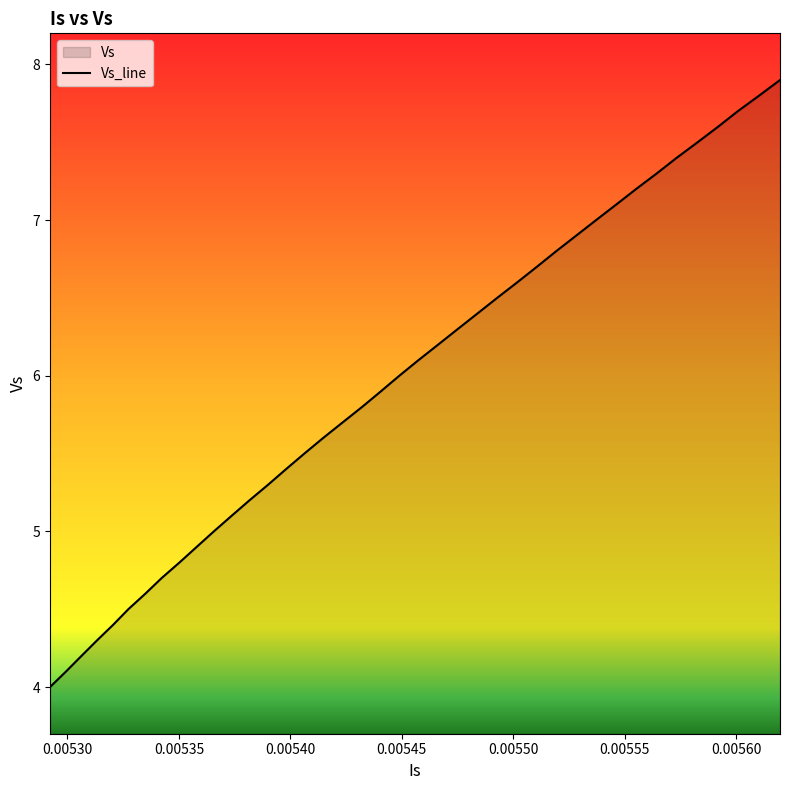

The value at 0.00530627369880676 is 7.1. True or false?

False